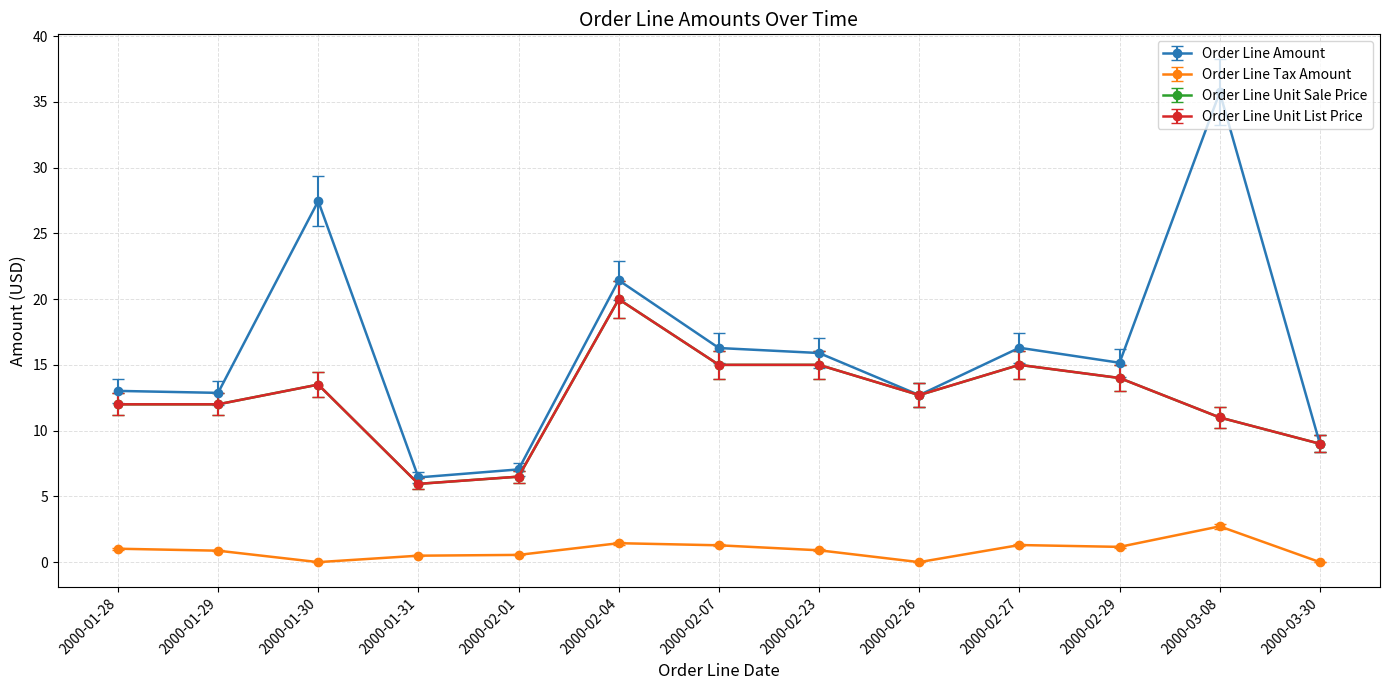

How many interior local peaks does the Order Line Unit Sale Price series have?

3